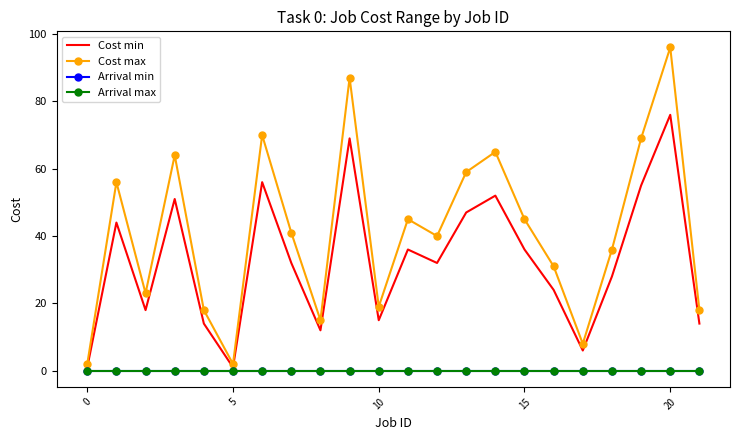

What is the minimum value for Cost min?

1